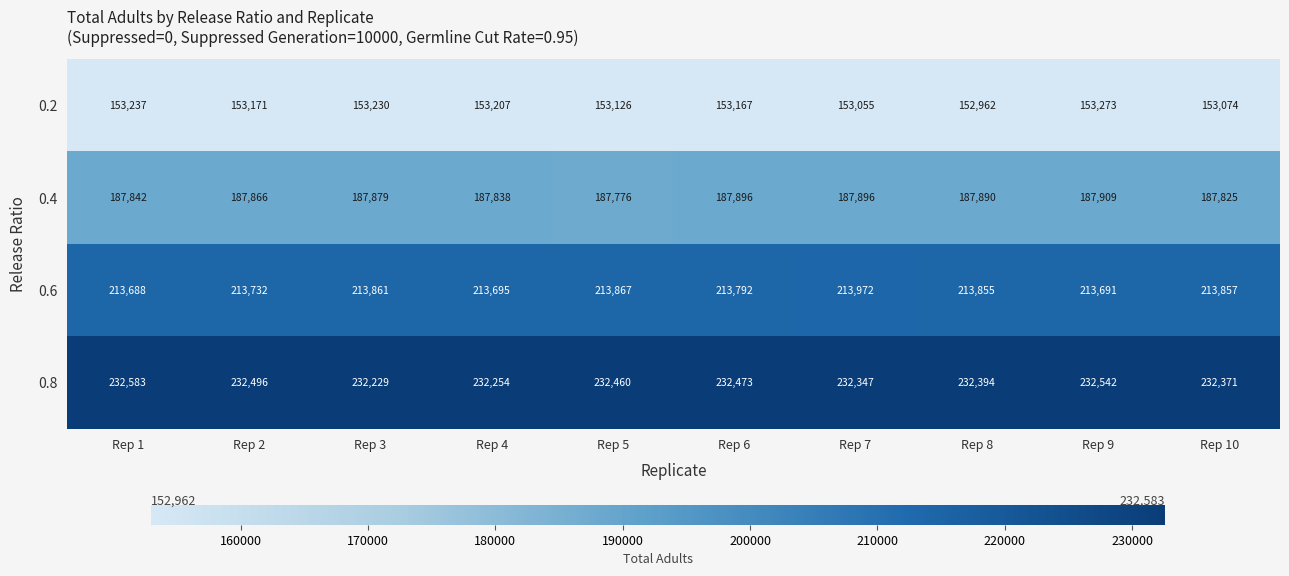

Which series has the widest spread of values?

0.8